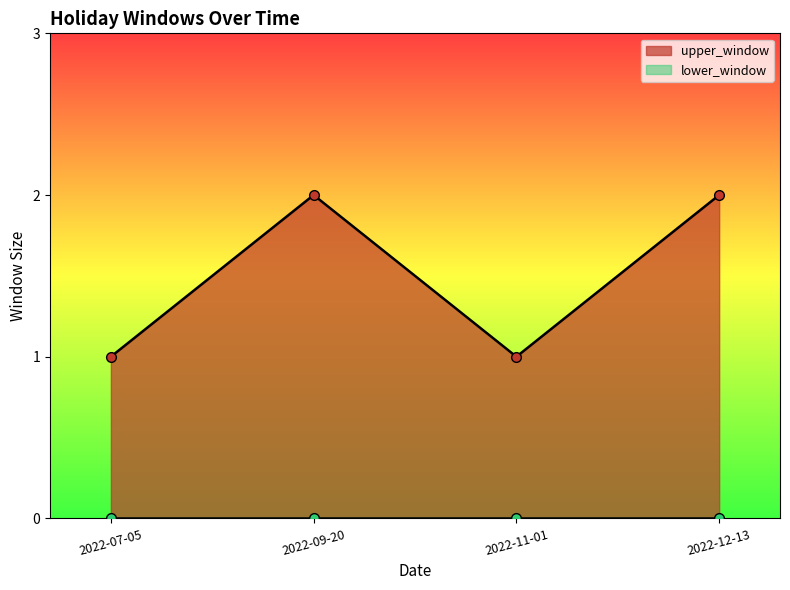

List the labels in order of value, smallest first.

2022-07-05, 2022-11-01, 2022-09-20, 2022-12-13